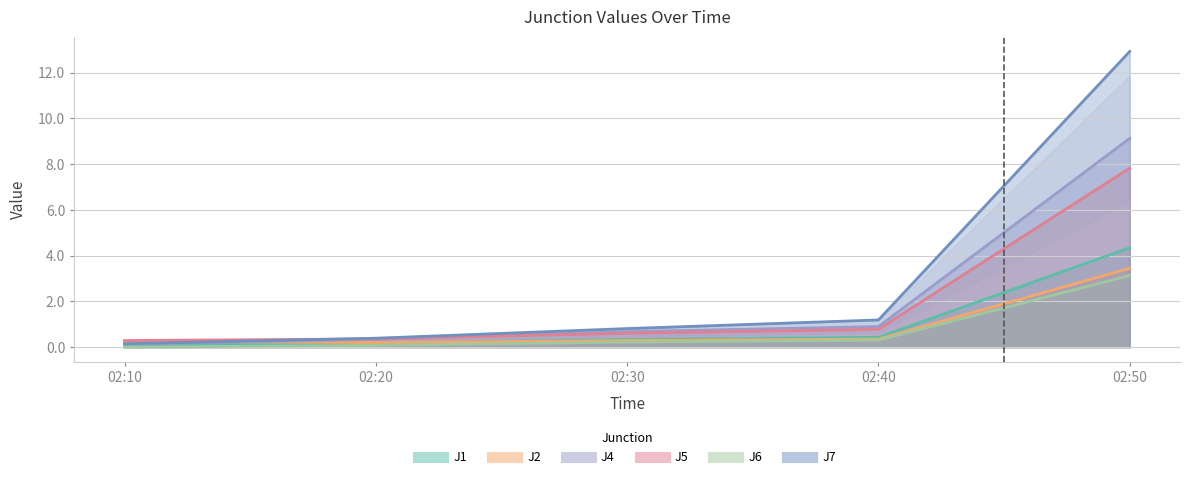

What is the spread (max minus min) of values at 02:10?

0.3